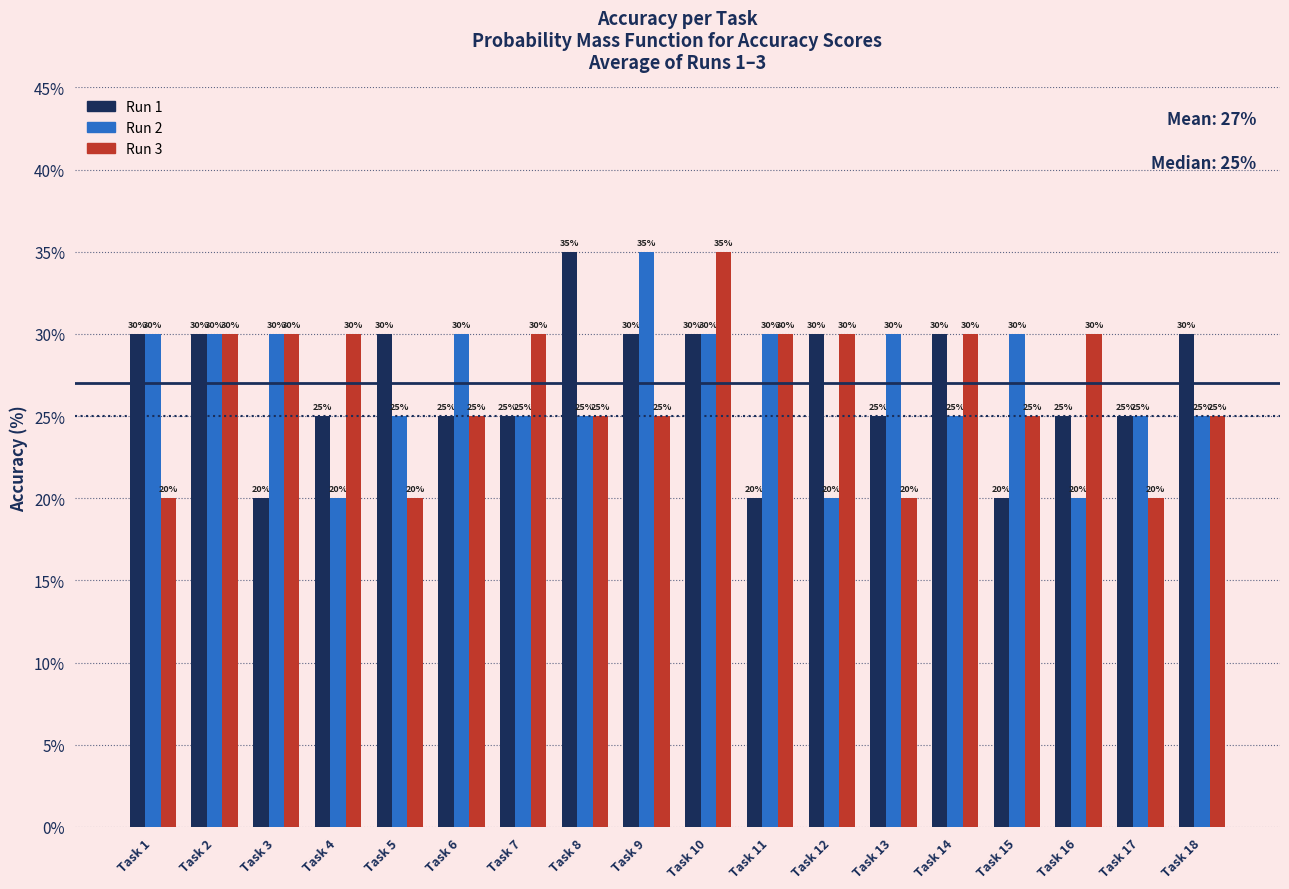

How many bars are there in each group?

3